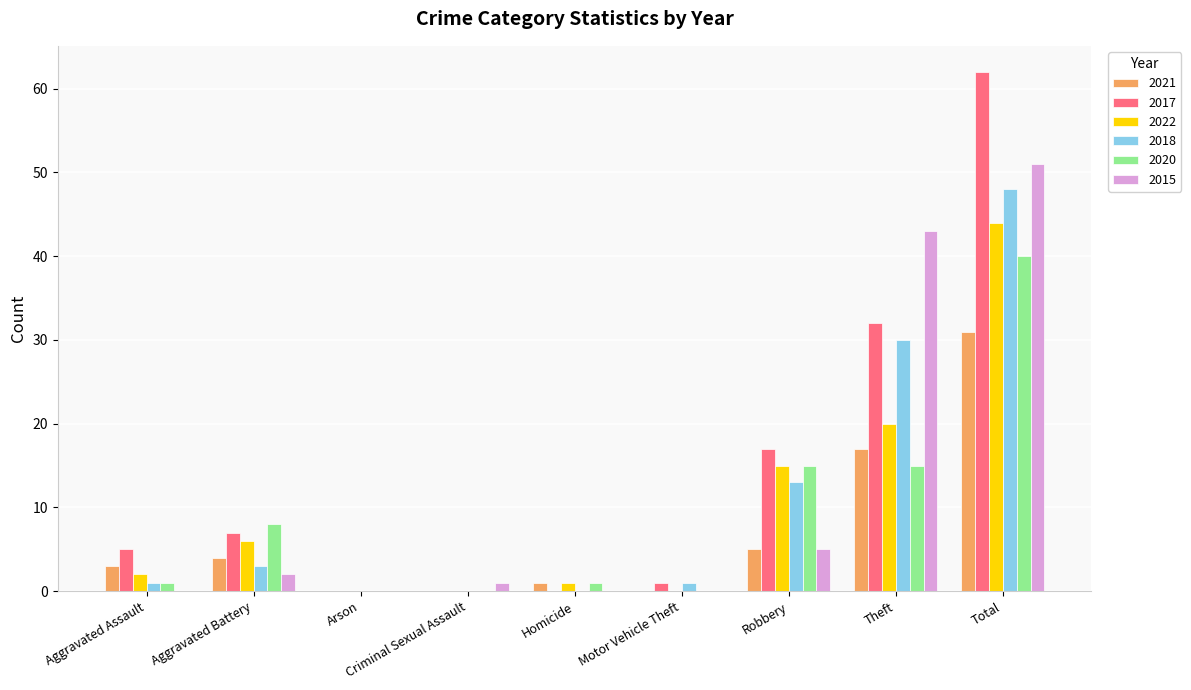

At which category is the sum across all series the highest?

Total